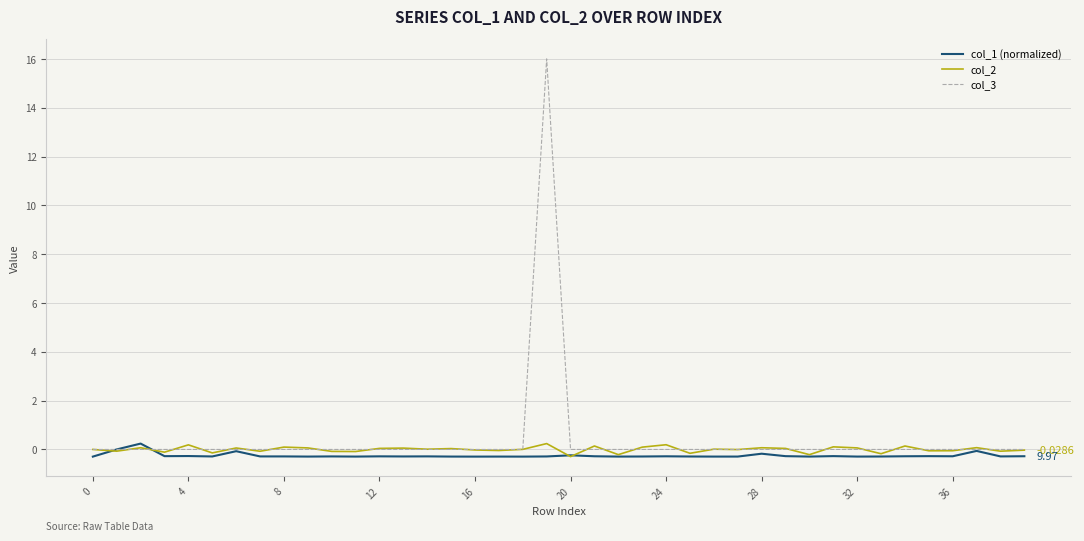

What are all the series names shown in the legend?

col_1 (normalized), col_2, col_3